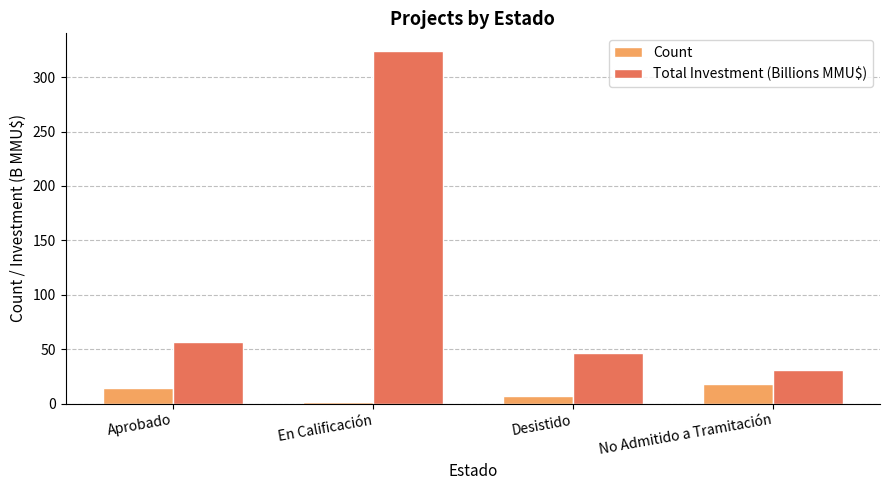

Which label corresponds to the largest value in the chart?

En Calificación